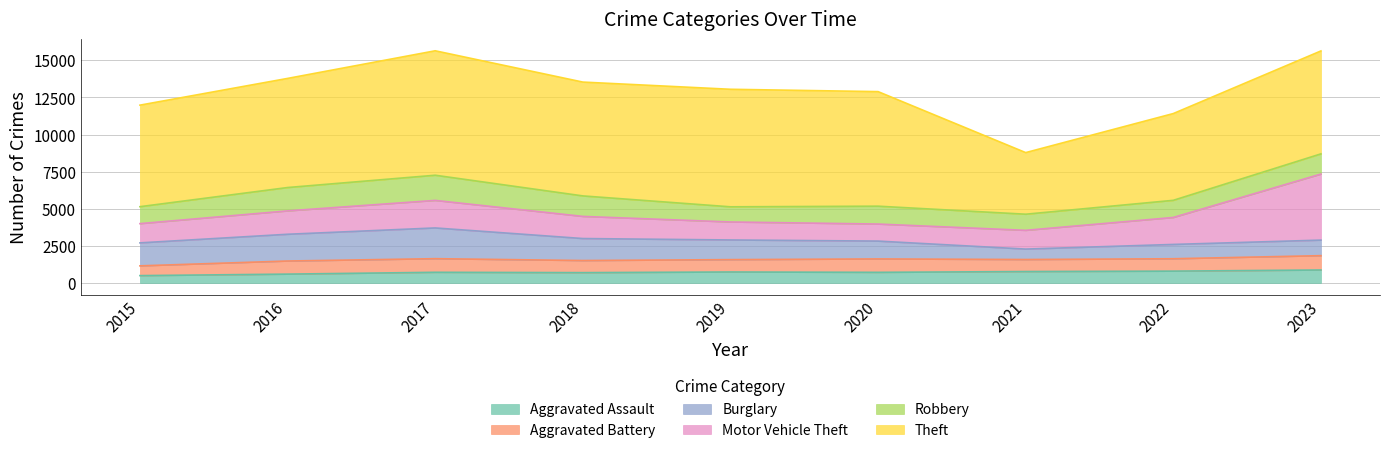

Reading left to right, extract all data points from this chart.

Aggravated Assault: 2015=494	2016=594	2017=717	2018=694	2019=738	2020=714	2021=768	2022=796	2023=872
Aggravated Battery: 2015=657	2016=883	2017=918	2018=816	2019=833	2020=904	2021=810	2022=834	2023=966
Burglary: 2015=1548	2016=1802	2017=2070	2018=1481	2019=1324	2020=1201	2021=703	2022=964	2023=1047
Motor Vehicle Theft: 2015=1296	2016=1575	2017=1855	2018=1491	2019=1212	2020=1148	2021=1263	2022=1817	2023=4450
Robbery: 2015=1142	2016=1573	2017=1696	2018=1381	2019=1021	2020=1204	2021=1086	2022=1155	2023=1360
Theft: 2015=6840	2016=7351	2017=8383	2018=7668	2019=7918	2020=7717	2021=4150	2022=5845	2023=6934